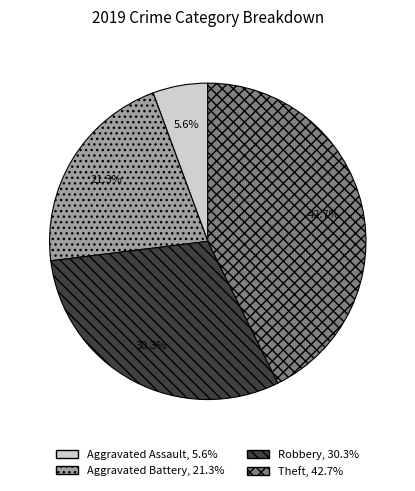

How many segments does this pie chart have?

4